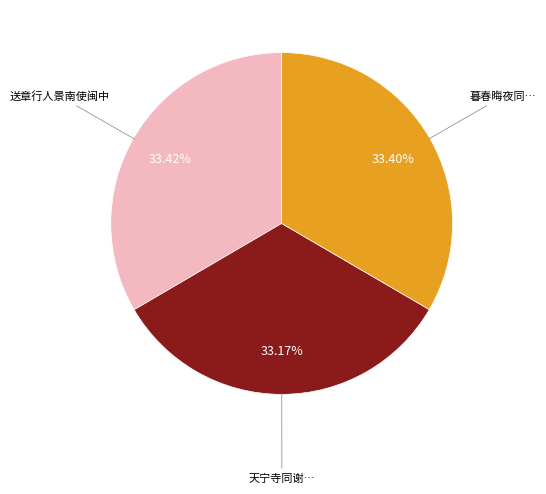

How many slices are in this pie chart?

3